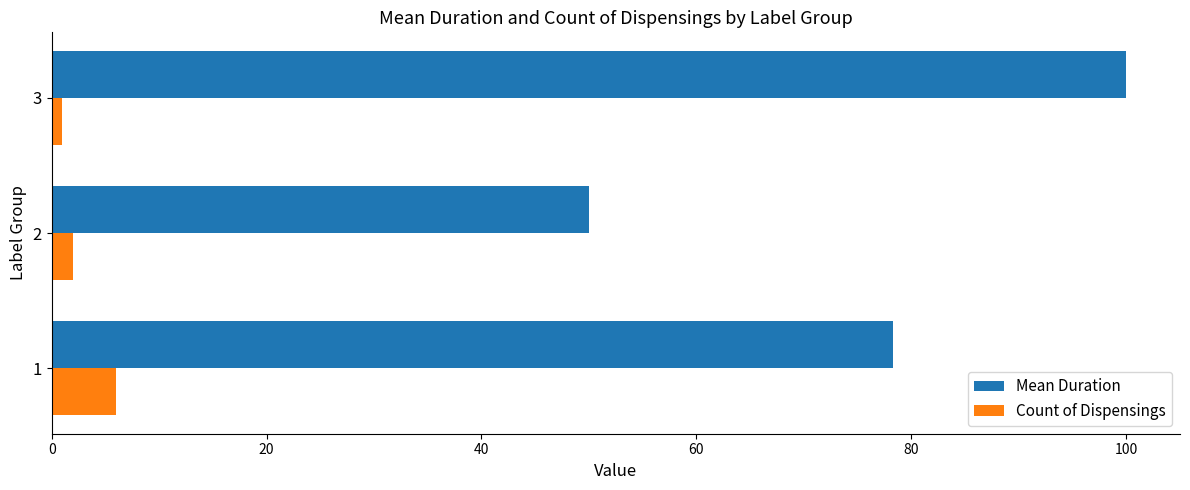

What is the difference between the maximum and minimum values in the Mean Duration series?

50.0